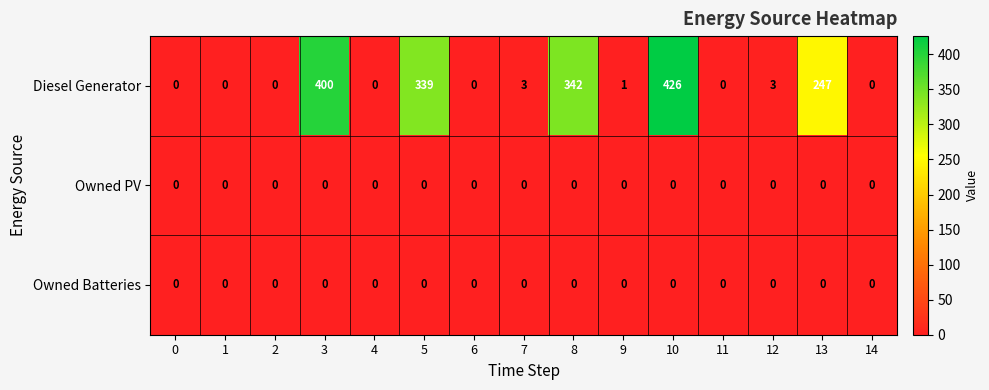

At which label is Diesel Generator closest to 213?

13